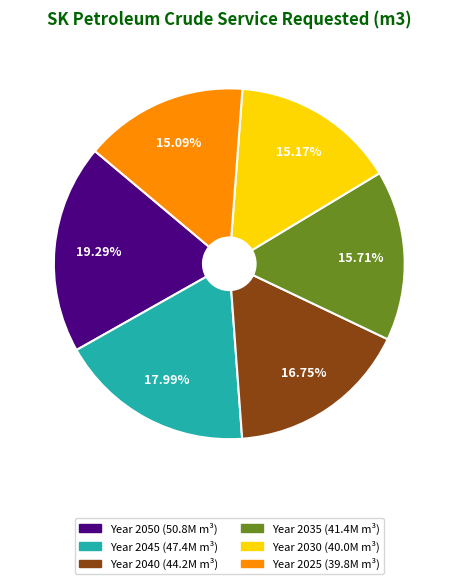

Is there a majority slice in this chart?

No